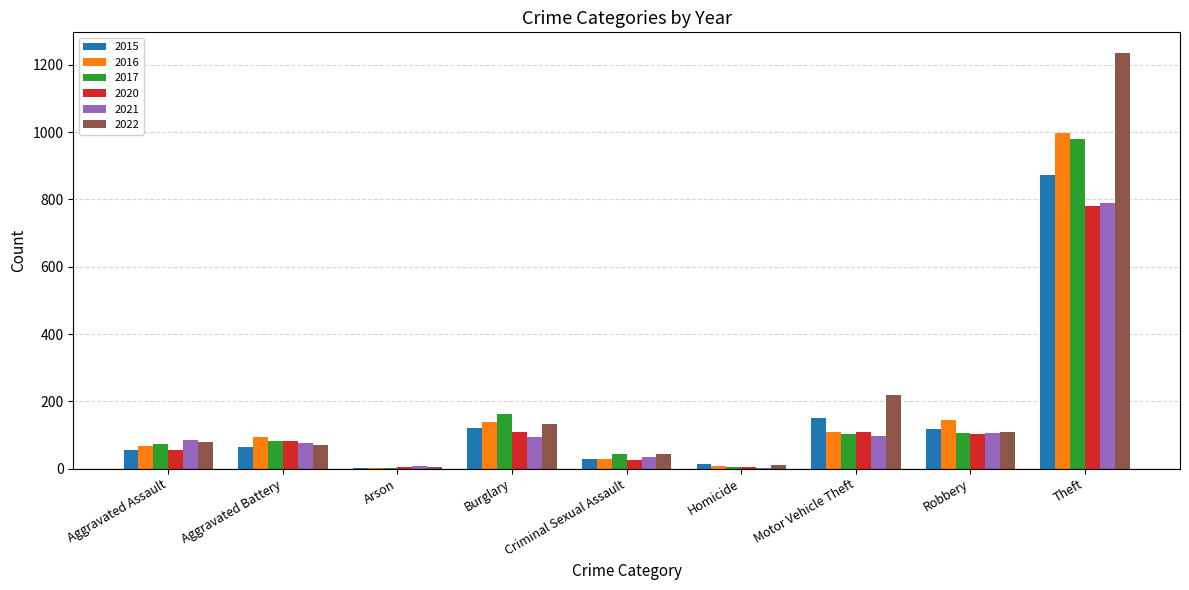

What is the sum of the 2016 values at Motor Vehicle Theft and Robbery?

254